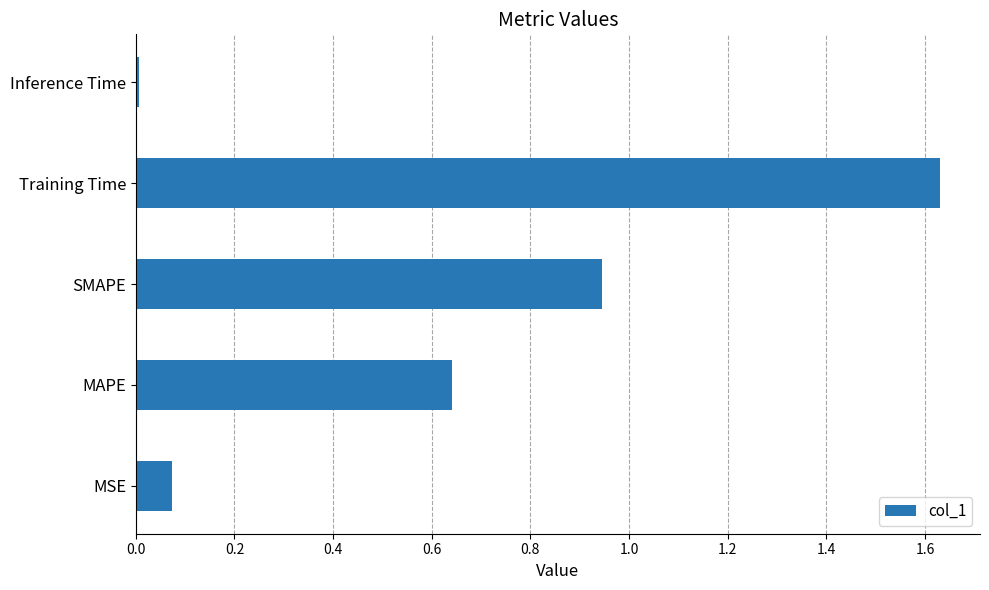

Rank the categories by value from highest to lowest.

Training Time, SMAPE, MAPE, MSE, Inference Time